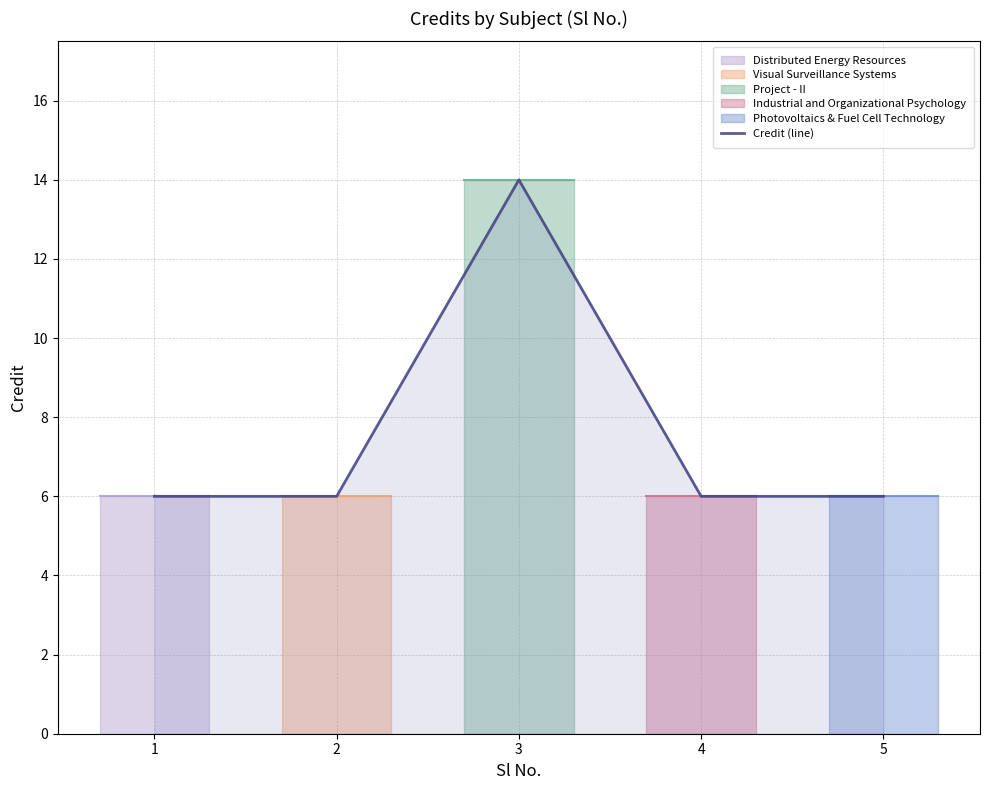

Is it true that the value at 1 is 6?

True